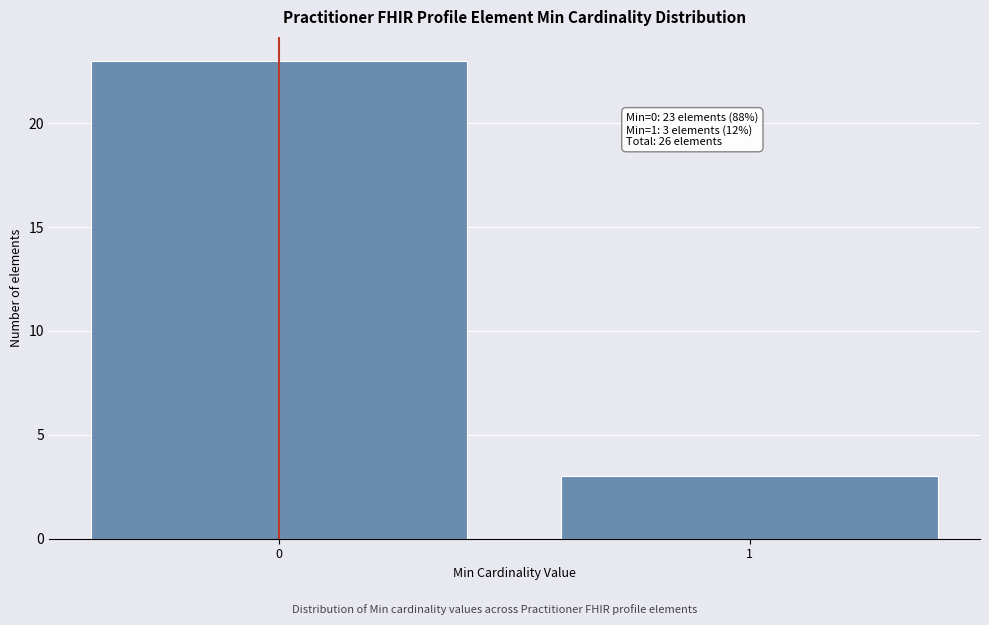

Reading left to right, extract all data points from this chart.

0=23	1=3